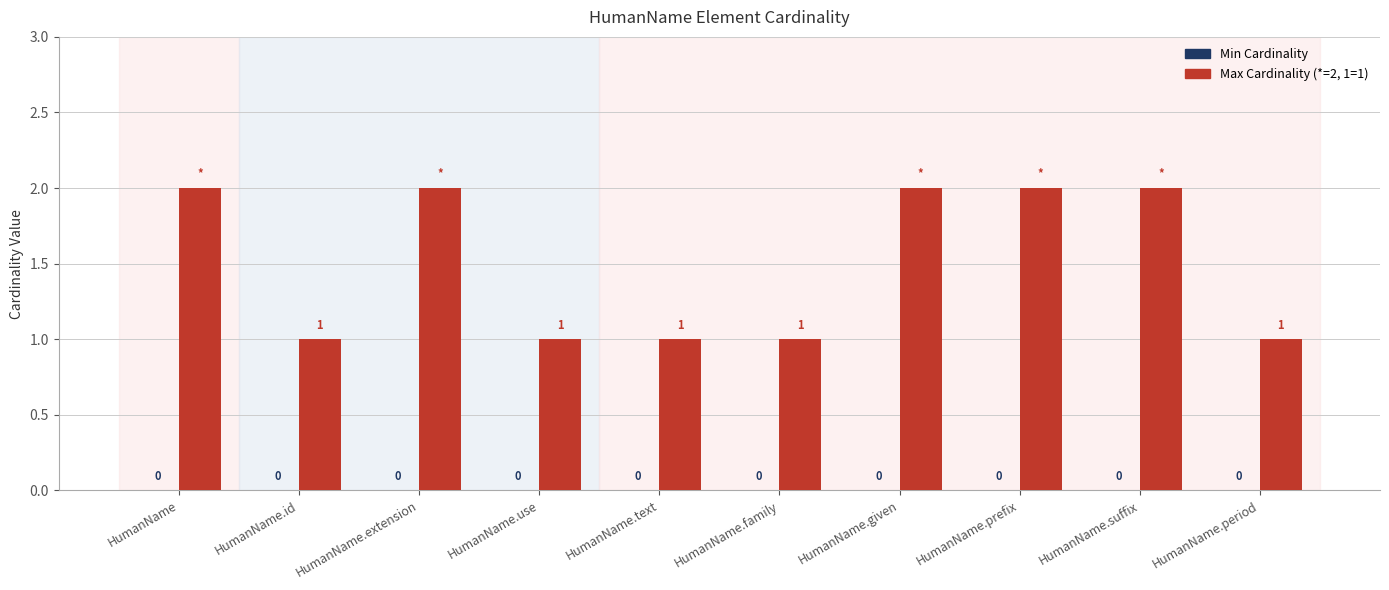

Which has a higher value, HumanName.given or HumanName.period?

HumanName.given